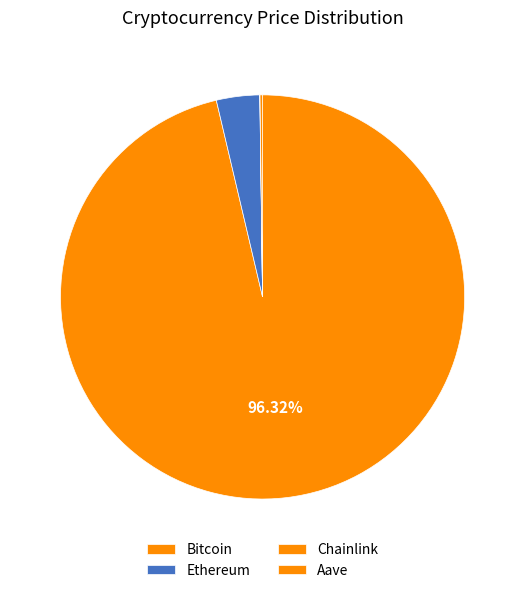

Which category has the smallest portion of the pie?

Chainlink